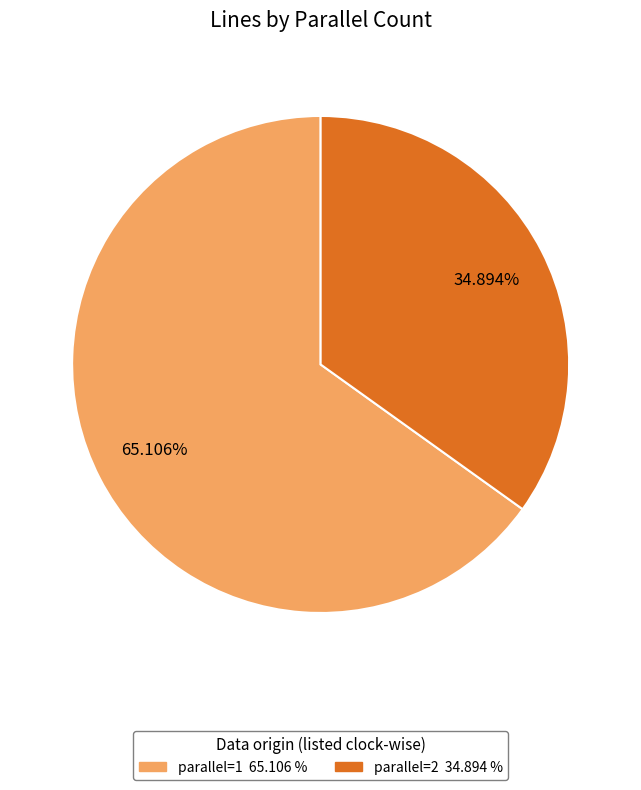

Which slice is the largest?

parallel=1